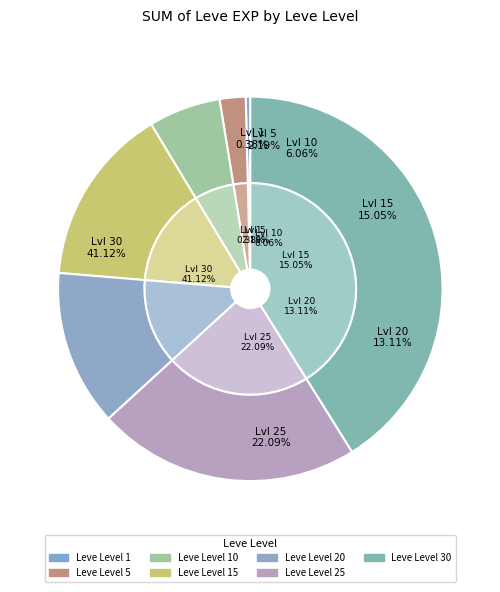

Which category has the biggest portion of the pie?

Leve Level 30